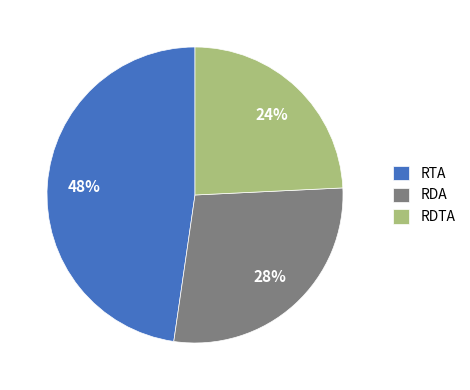

To the nearest percent, what is the combined percentage of RDA and RDTA?

52%